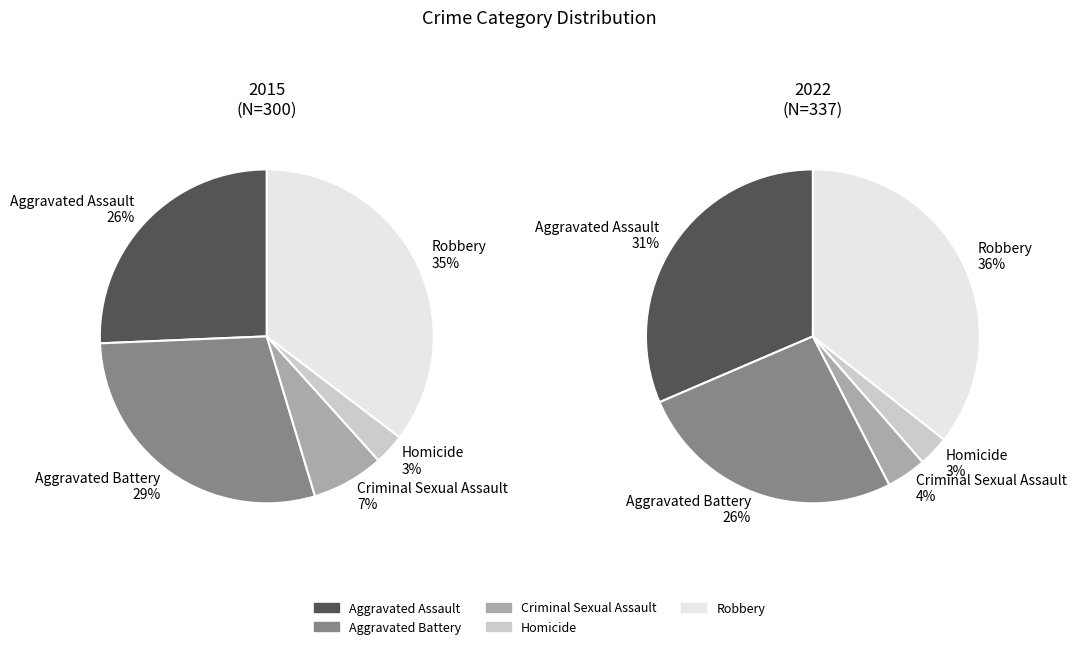

At Aggravated Assault, list the series in order from largest to smallest.

2022, 2015